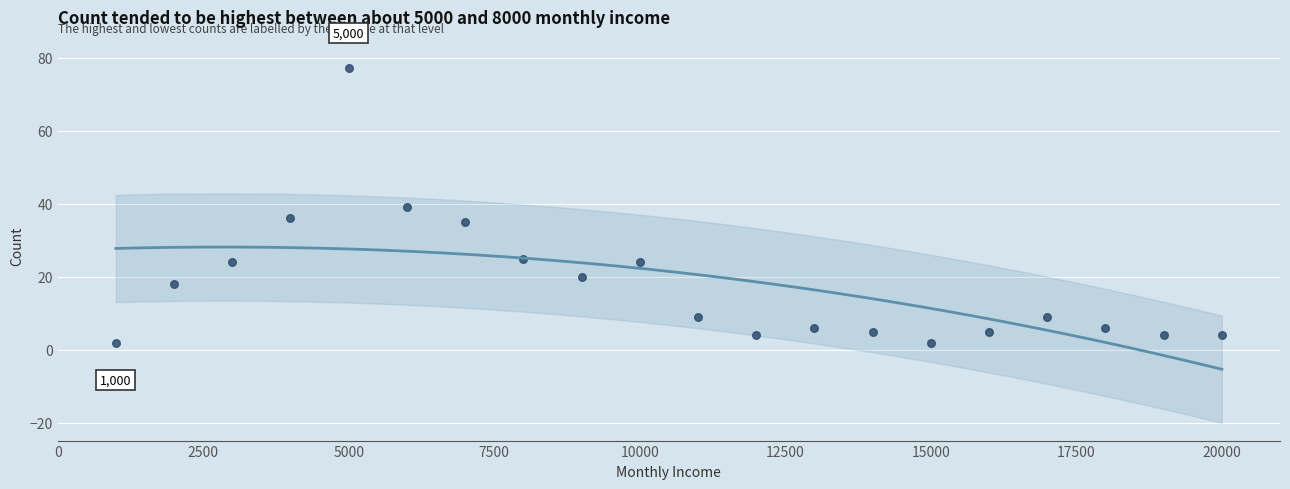

What is the range of X values (max minus min)?

19000